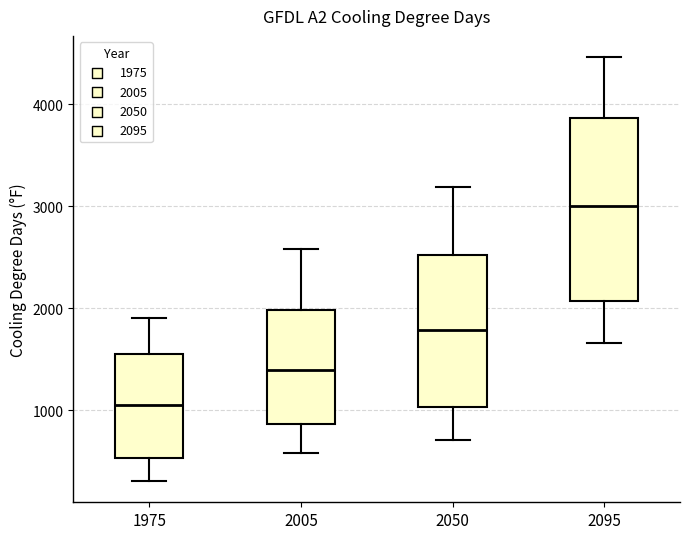

Reading left to right, read every box against the y-axis: the position of its median line, the range the box covers, and the ends of its whiskers. The values are not printed on the chart, so give them approximately, as read against the axis.

1975: median 1000, box 500 to 1600, whiskers 300 to 1900
2005: median 1400, box 900 to 2000, whiskers 600 to 2600
2050: median 1800, box 1000 to 2500, whiskers 700 to 3200
2095: median 3000, box 2100 to 3900, whiskers 1700 to 4500